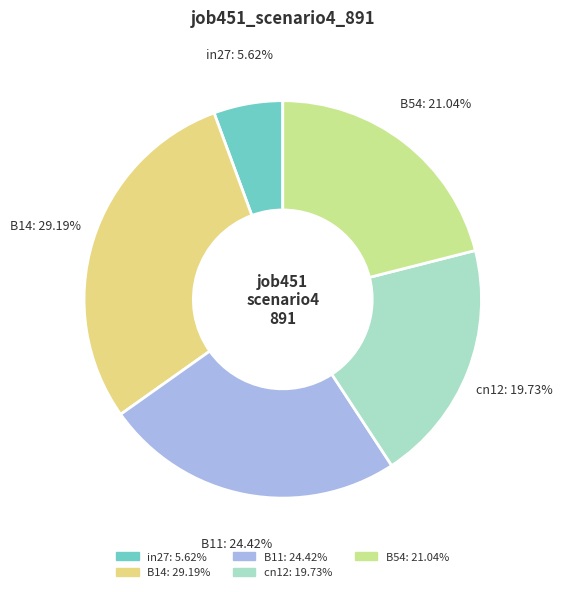

To the nearest percent, what portion does in27 represent?

6%